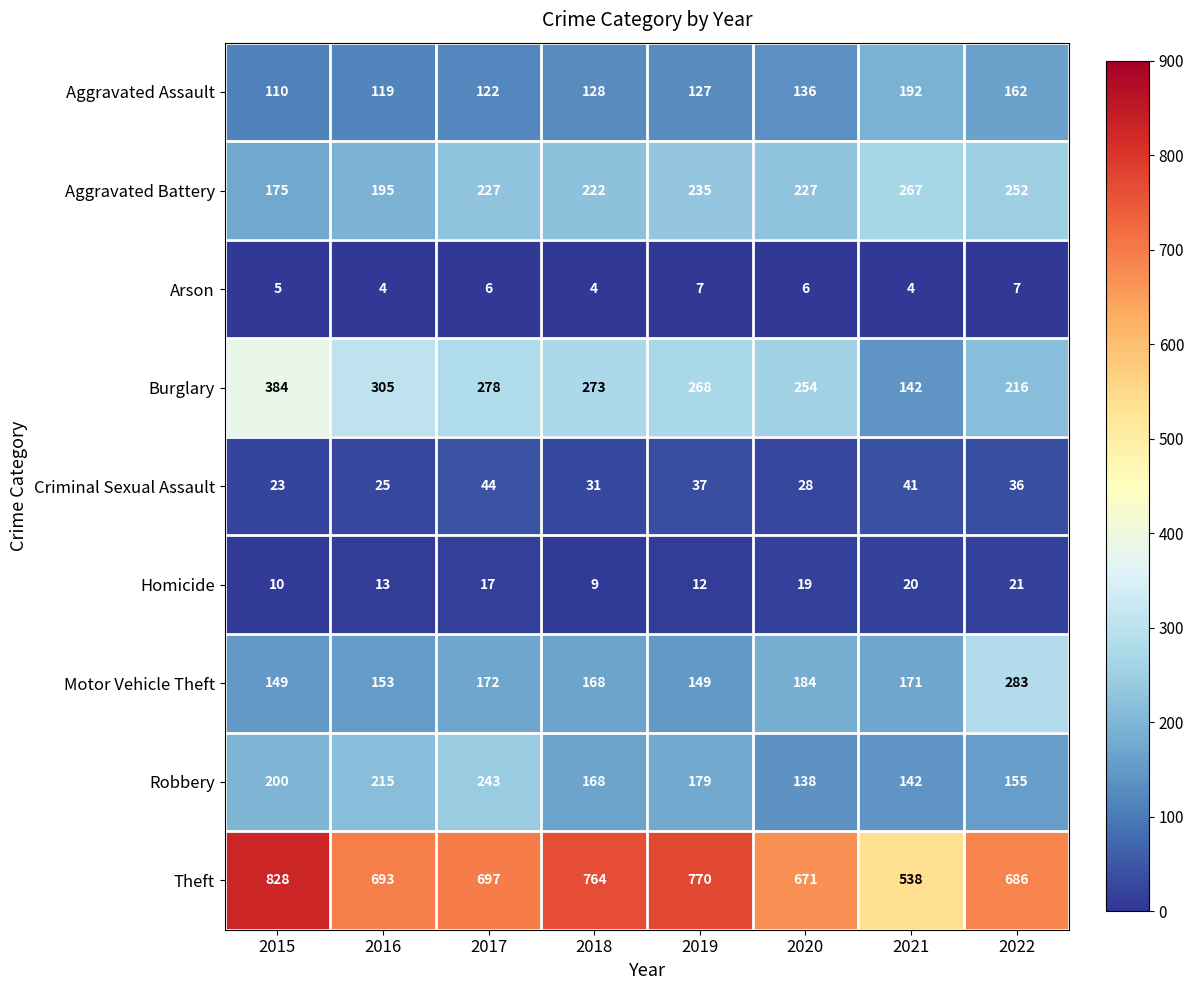

Which series has the widest spread of values?

Theft